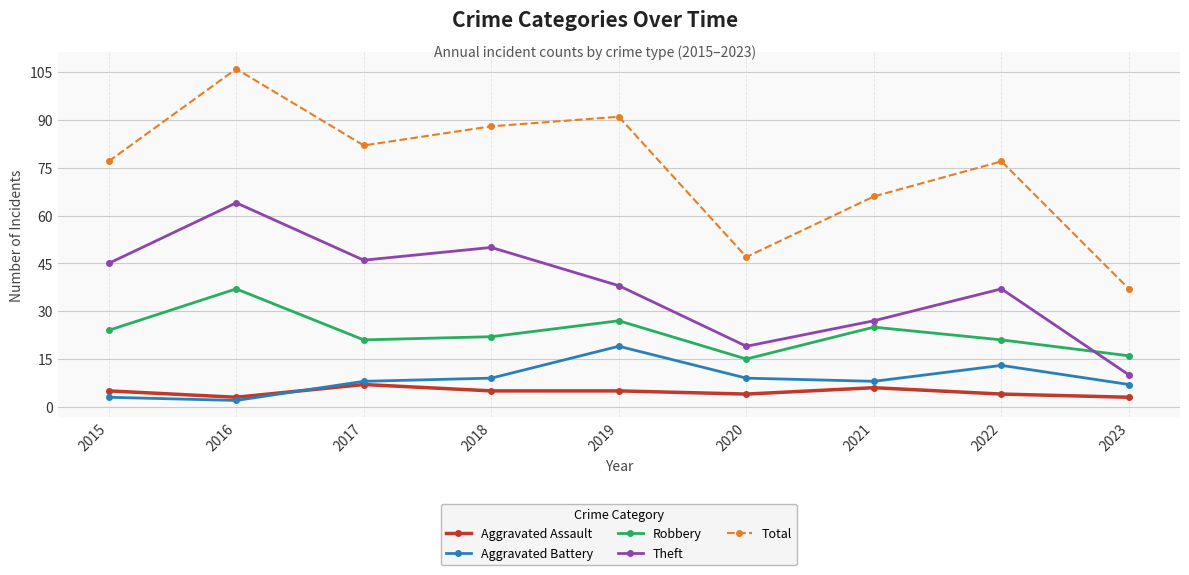

What is the value of the Theft point at the 7th from the left?

27